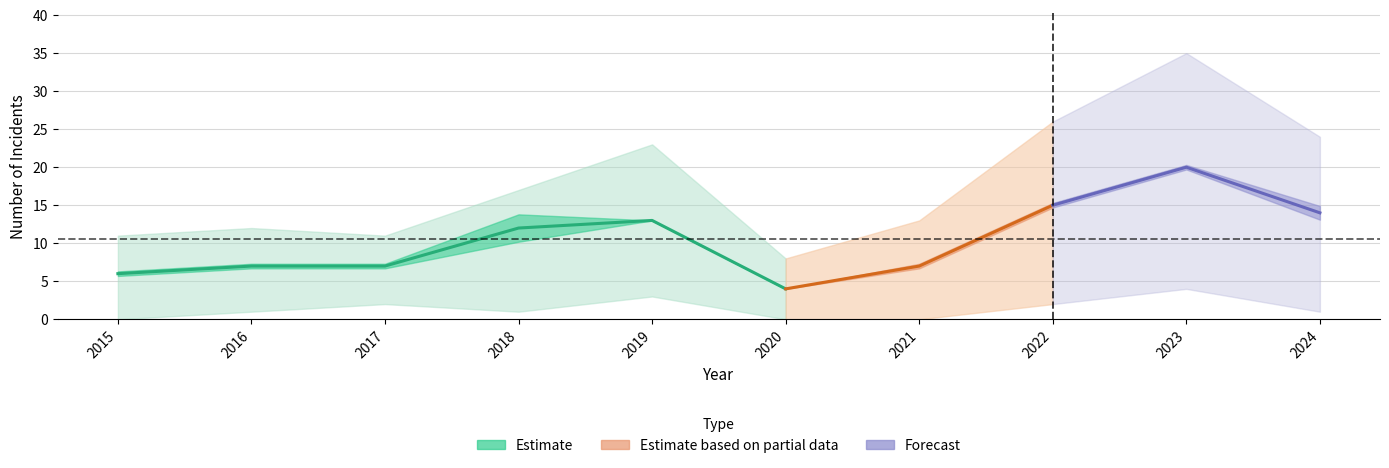

Is it true that Aggravated Assault equals -3 at 2020?

False